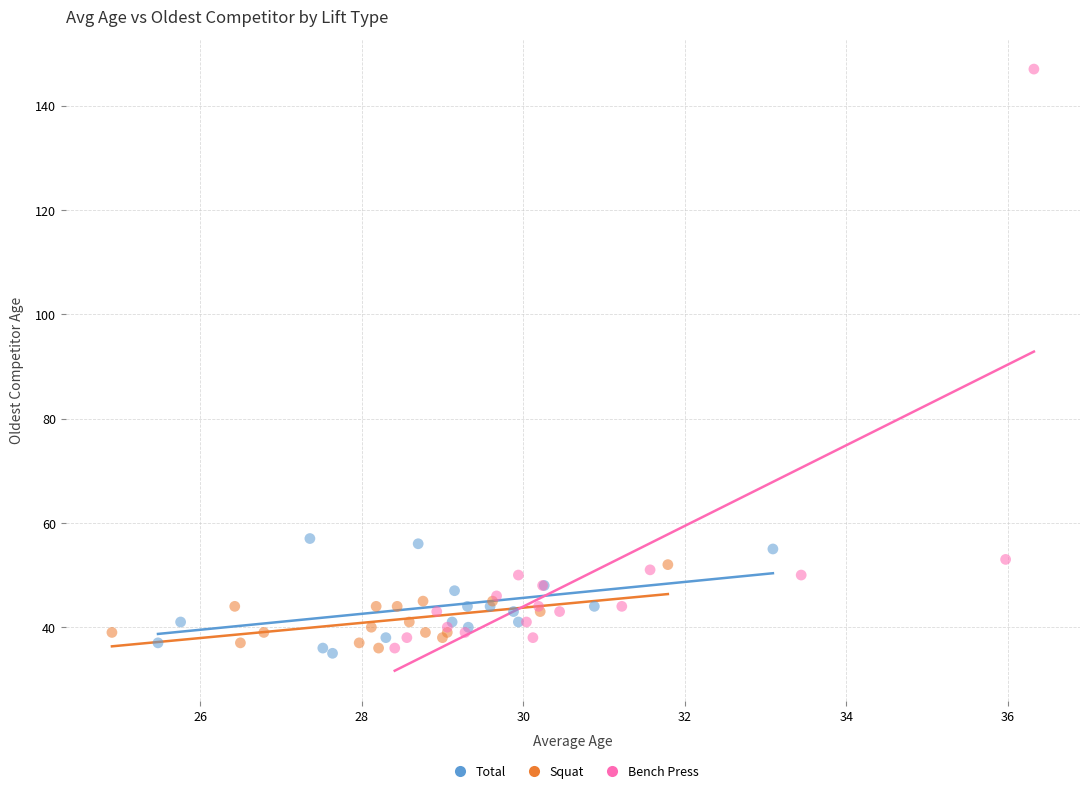

Which series has the widest spread of Y values?

Bench Press